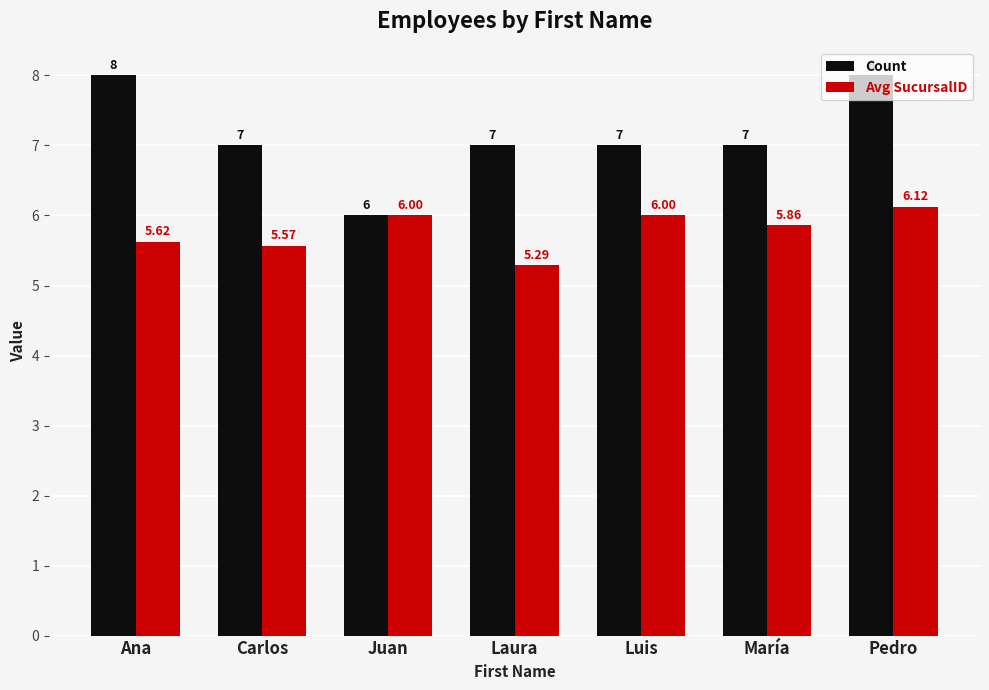

What is the label of the 7th bar from the left?

Pedro